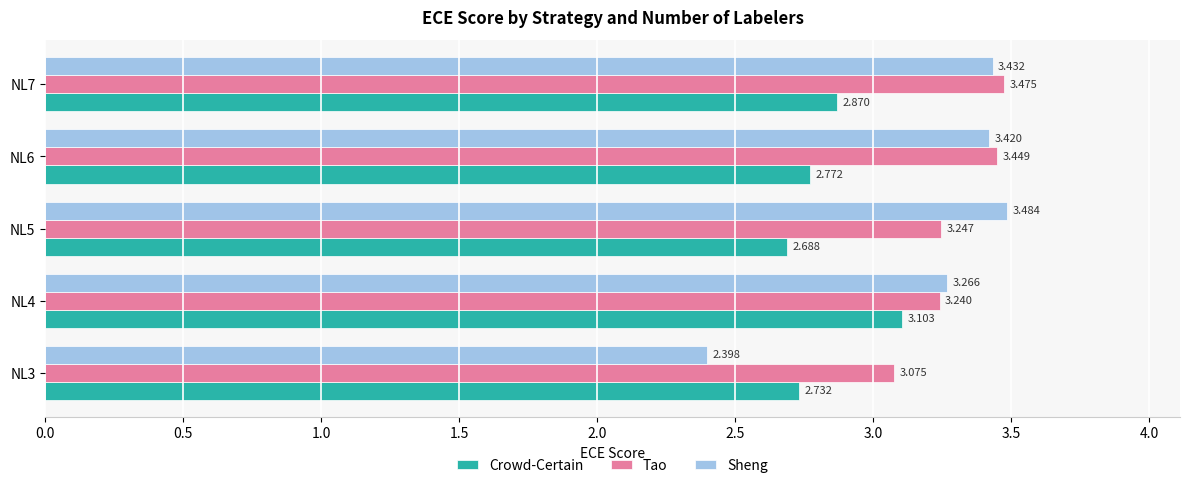

What is the difference between the second highest and second lowest values in the Tao series?

0.2